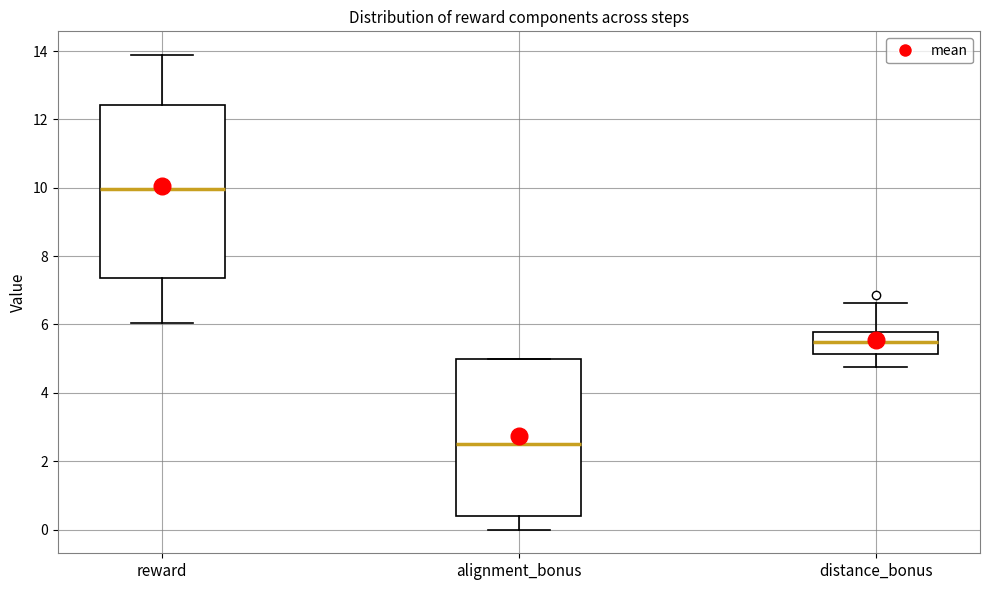

Which box has the lowest median line?

alignment_bonus